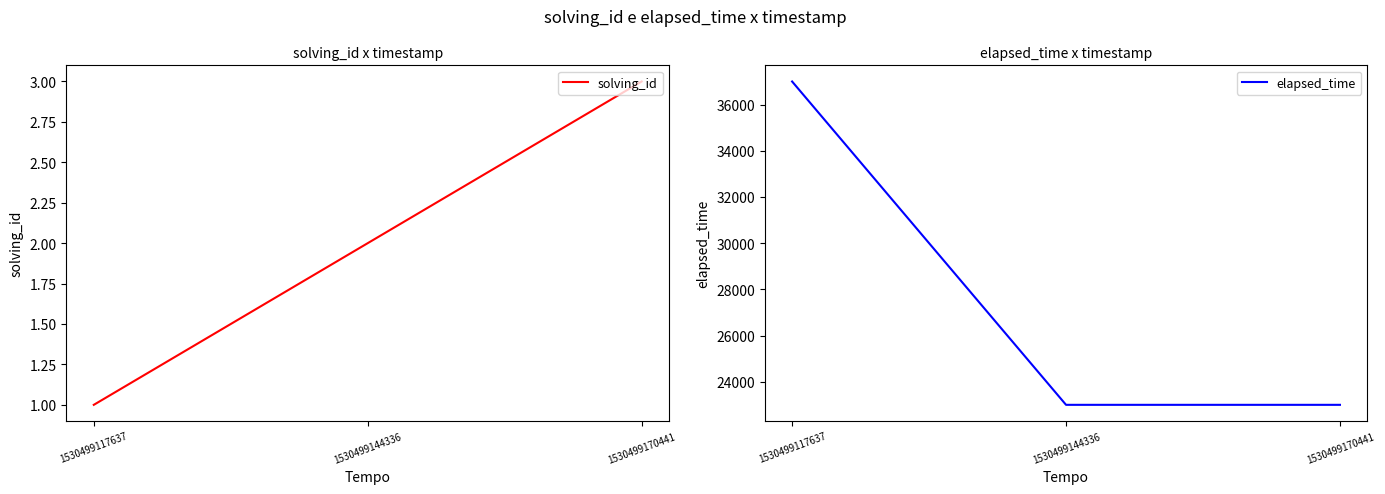

Which series has the largest total across all categories?

elapsed_time